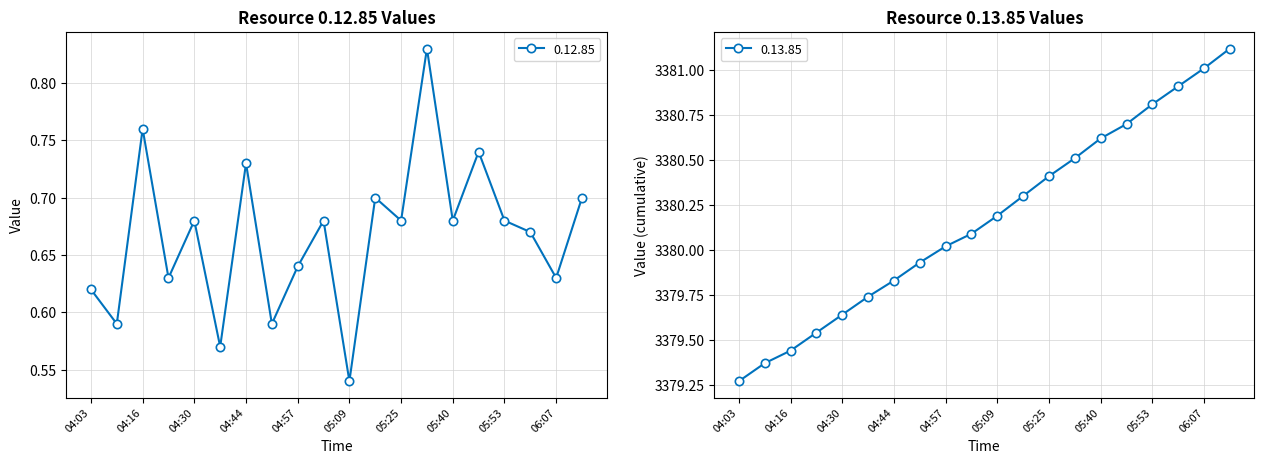

How many lines are shown in the chart?

2